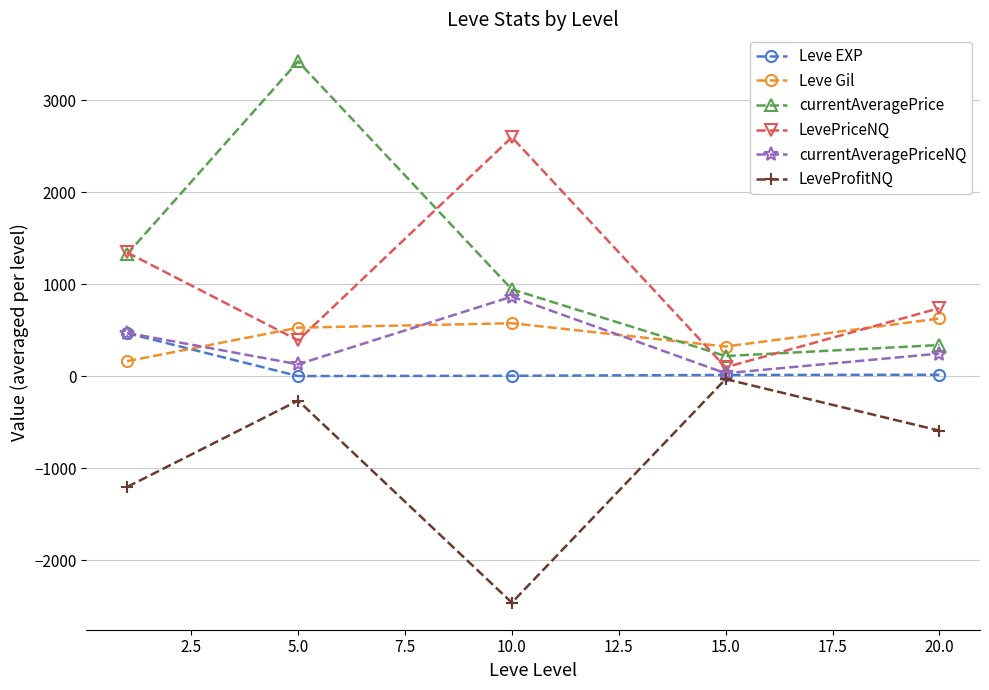

What is the sum of all LeveProfitNQ values?

-4550.4